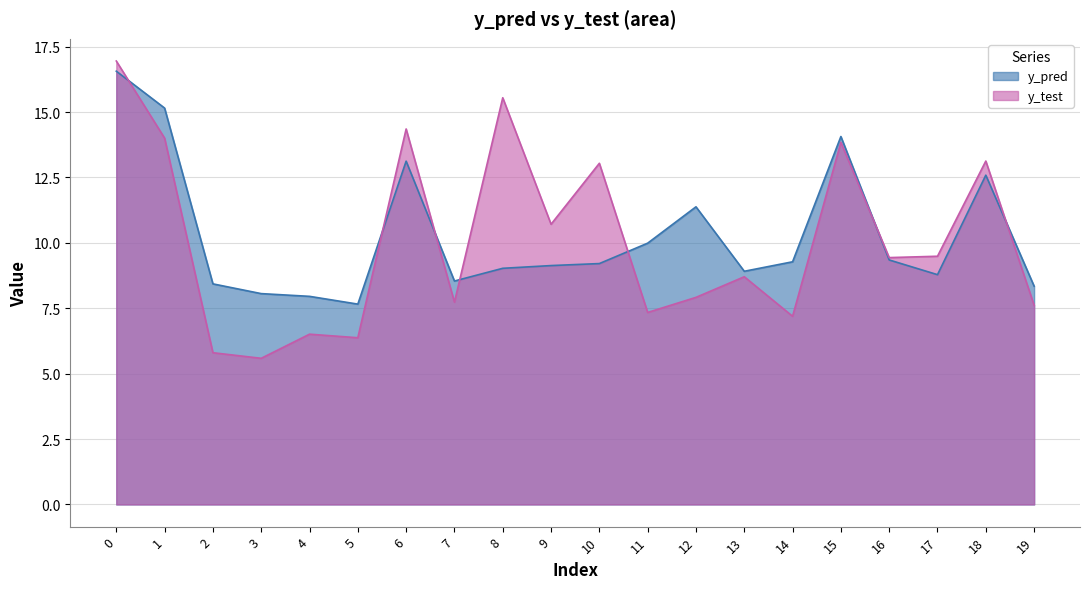

What is the minimum value shown in the chart?

5.6